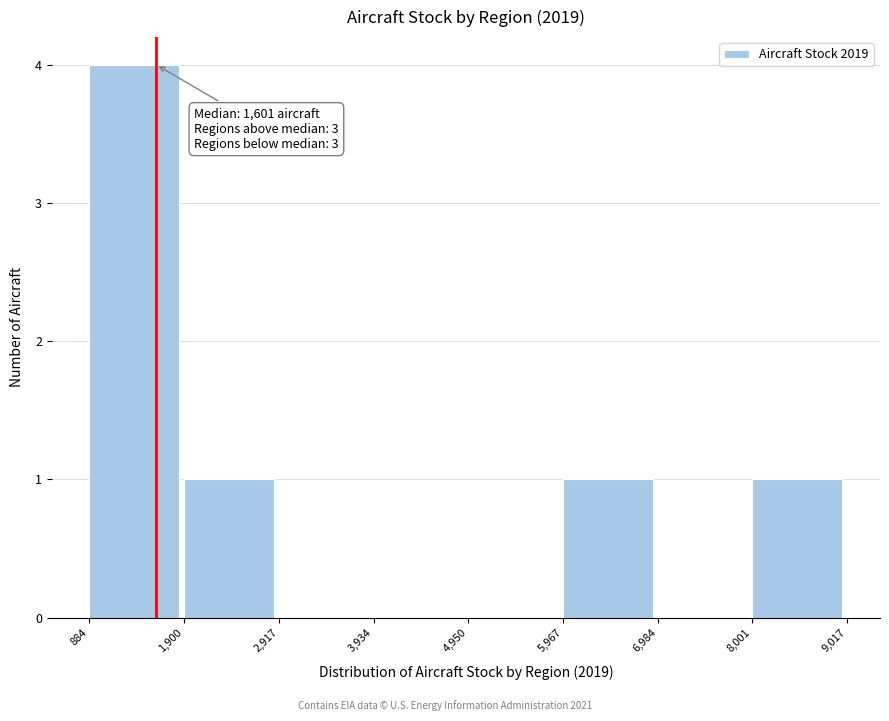

Over which range of the x-axis is the bar tallest?

884 to 1,900